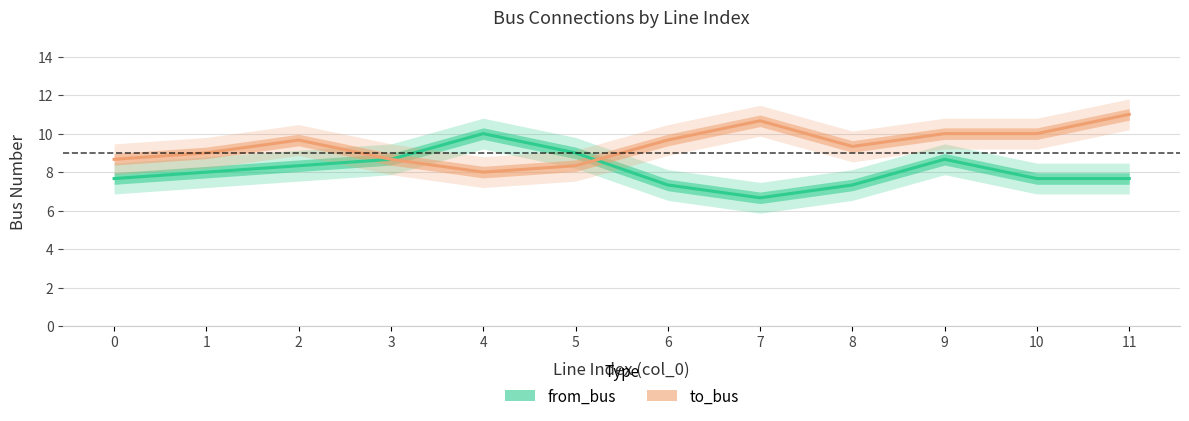

What is the spread (max minus min) of values at 7?

4